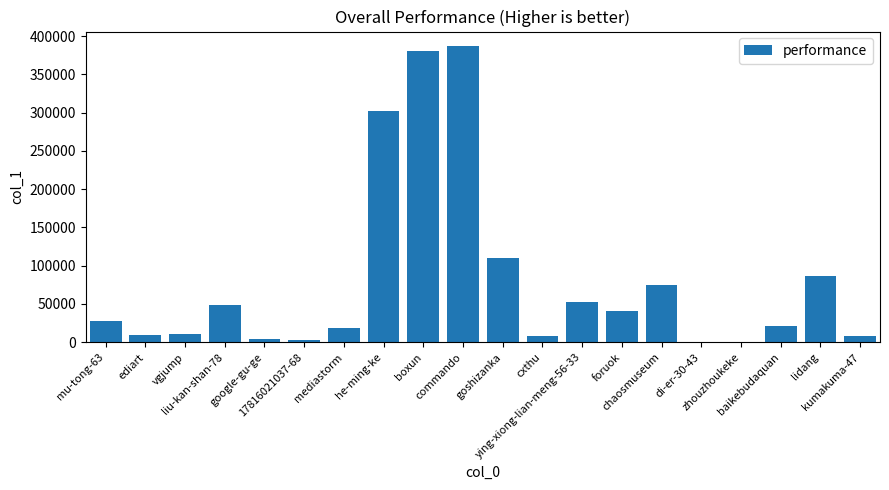

Which label corresponds to the largest value in the chart?

commando